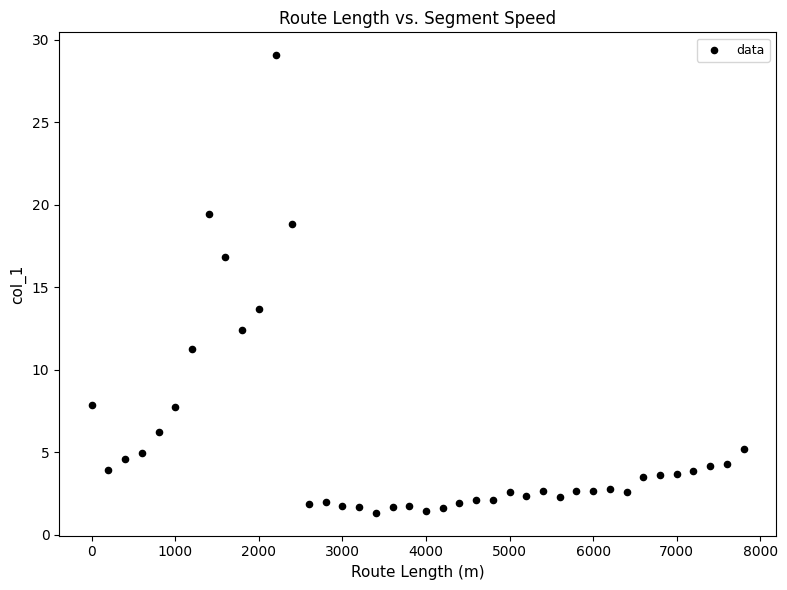

What is the range of Y values (max minus min)?

27.7